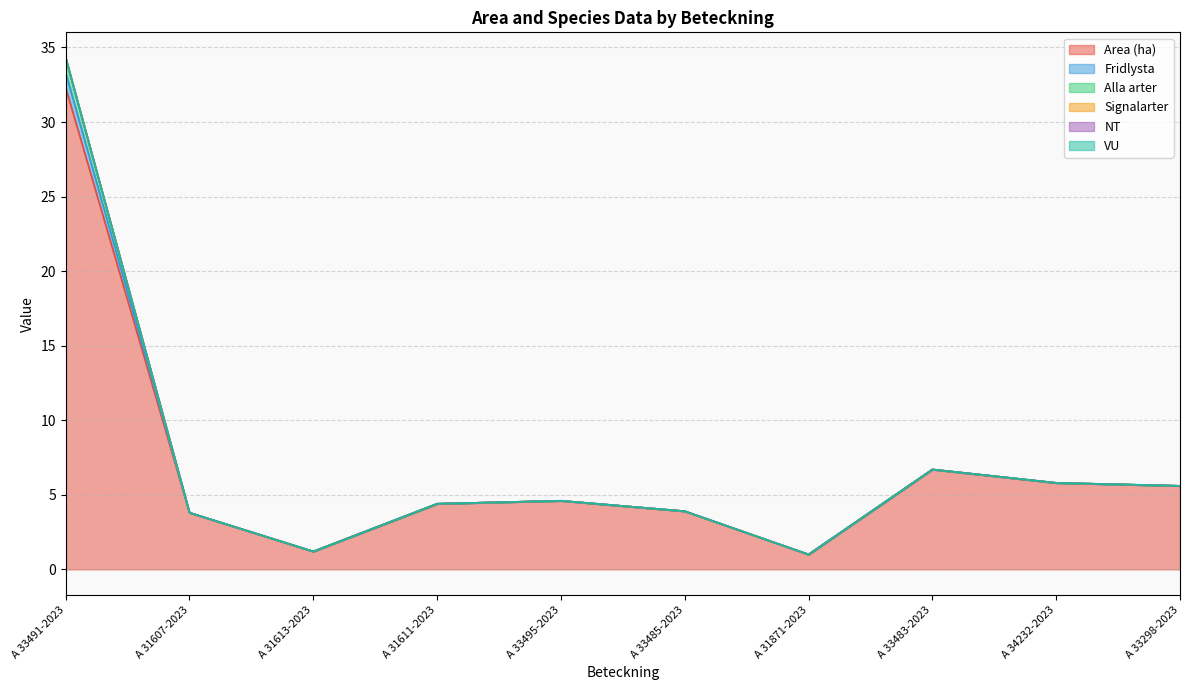

What is the difference between the maximum and minimum values in the Area (ha) series?

31.3